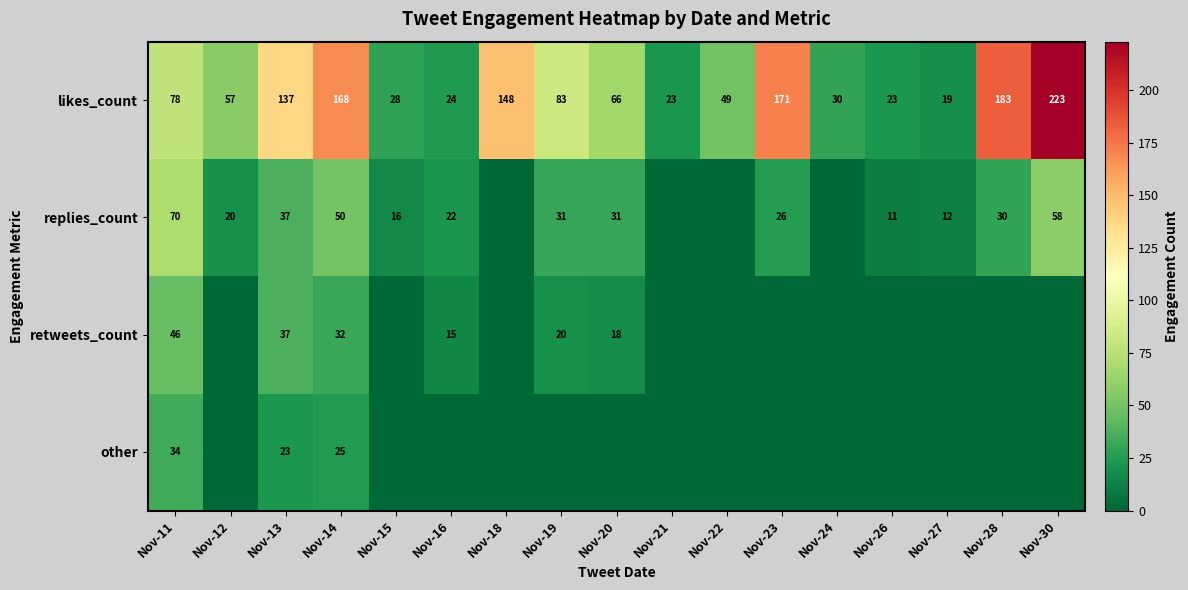

How many distinct data groups are displayed?

4